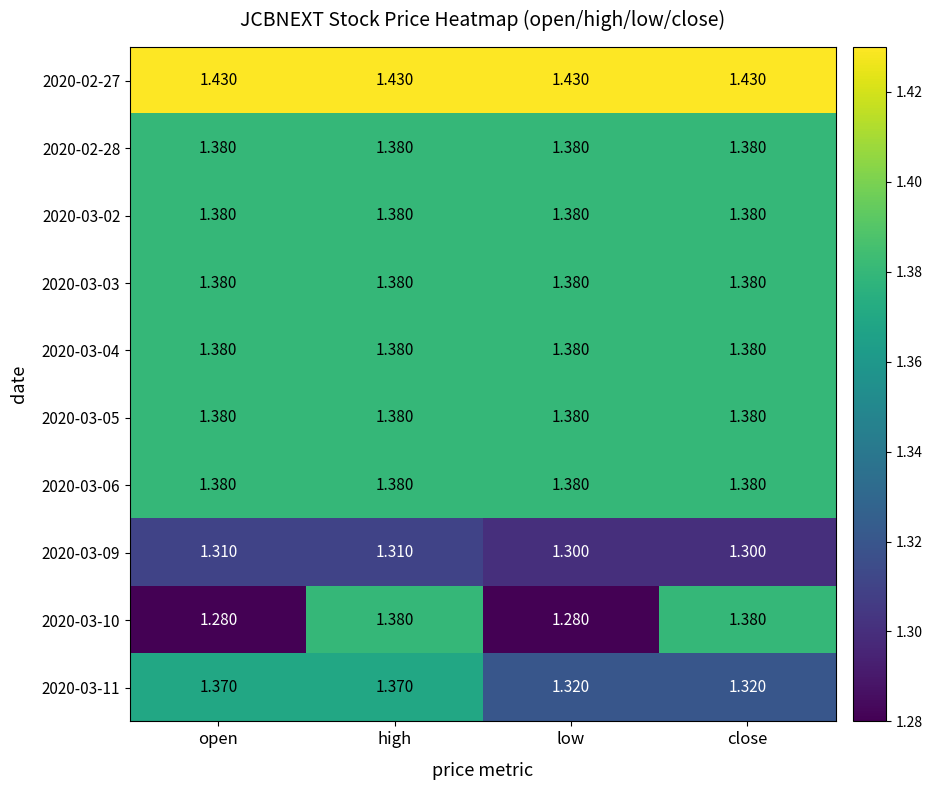

How many categories are shown in the chart?

4